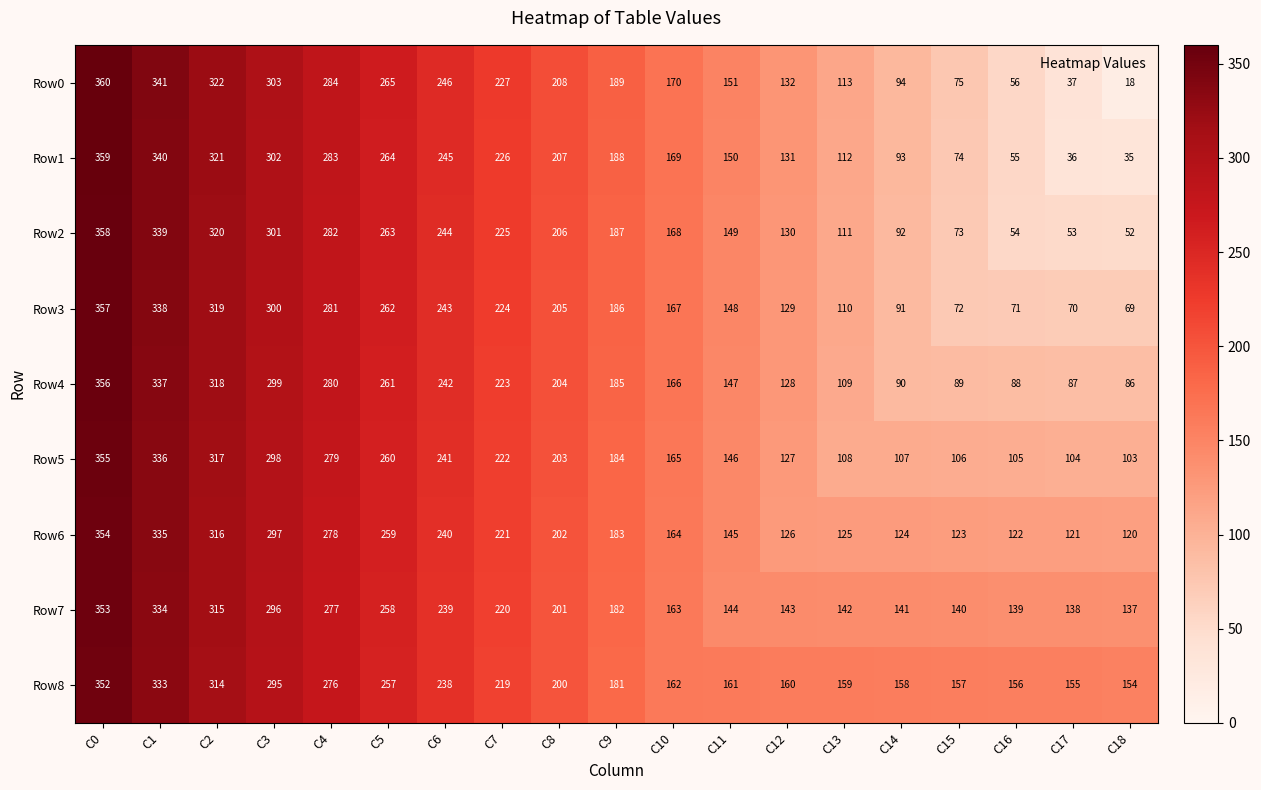

Which series has the largest total across all categories?

Row8